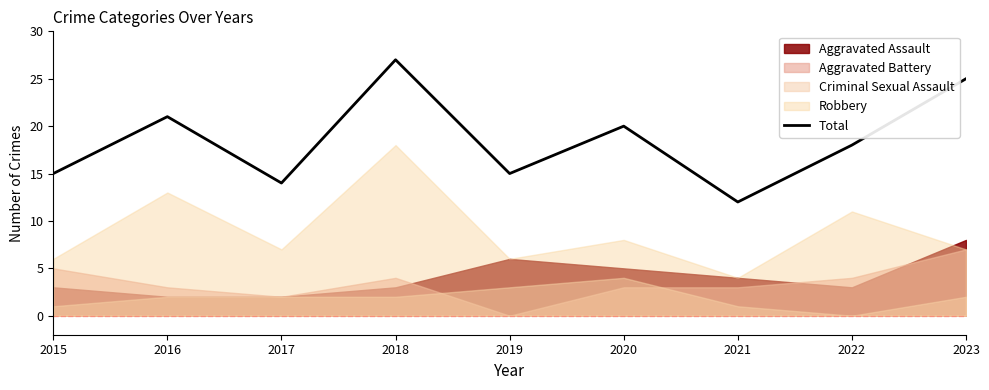

What is the minimum value shown in the chart?

12